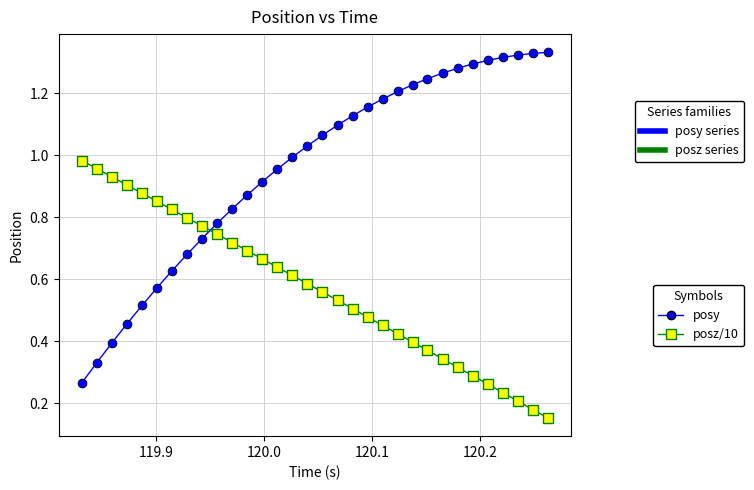

How many data points are displayed?

64